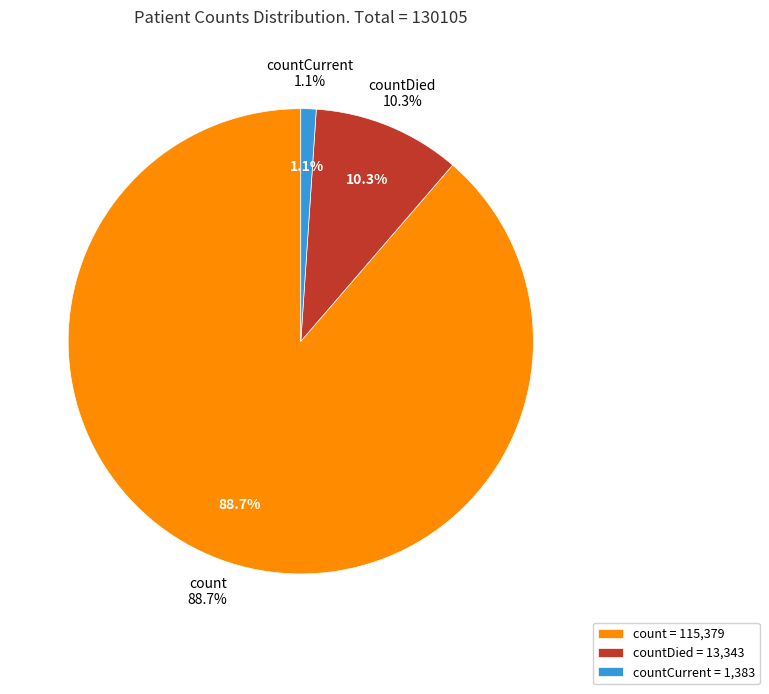

What percentage is the countCurrent slice, to the nearest percent?

1%